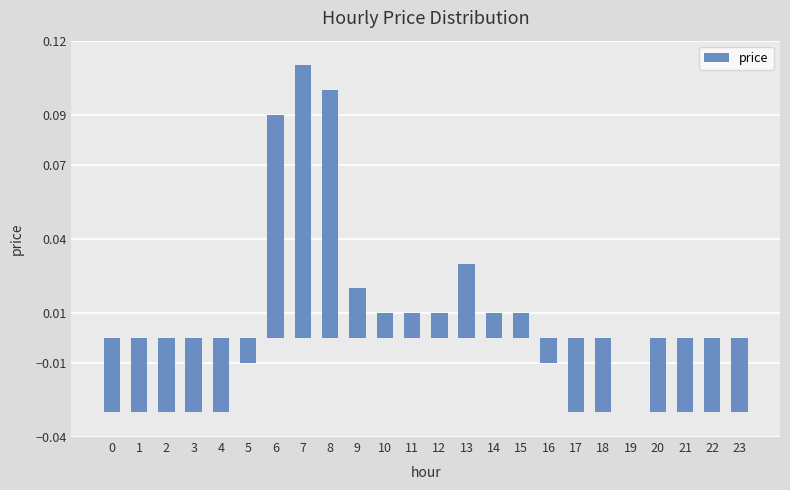

How many series are shown in this chart?

1